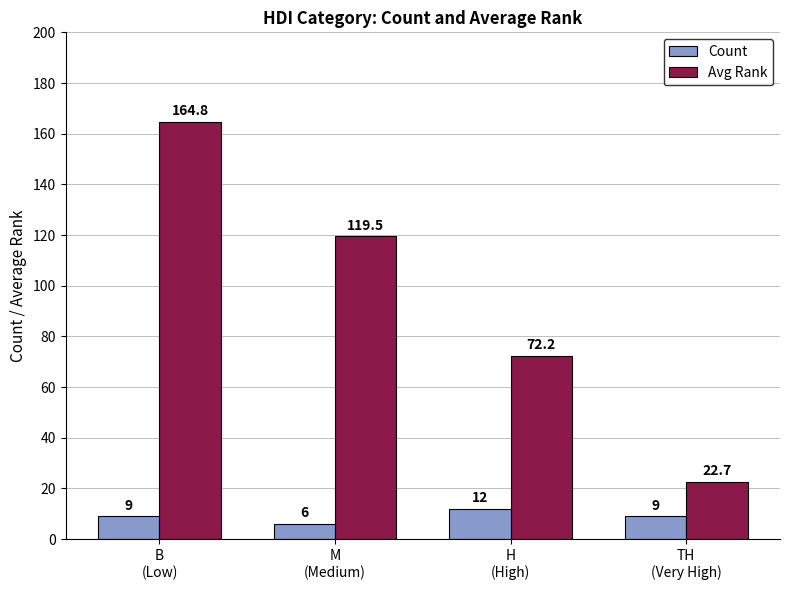

How many groups of bars are there?

4